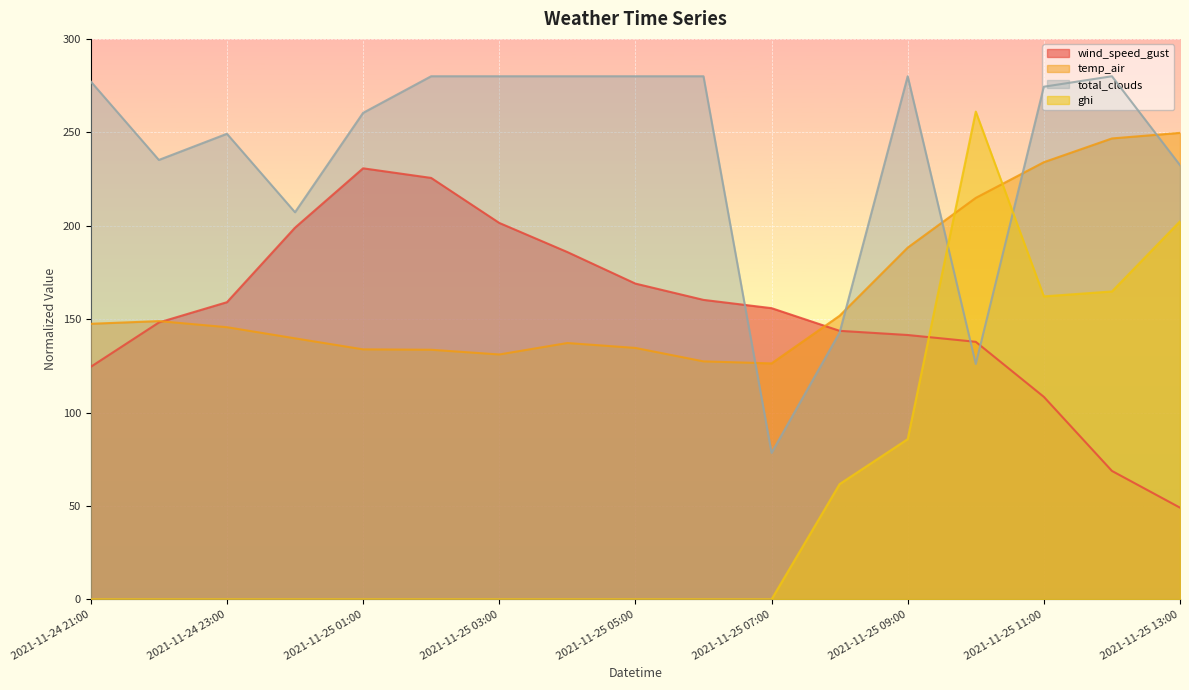

What is the label of the 5th point from the right?

2021-11-25 09:00